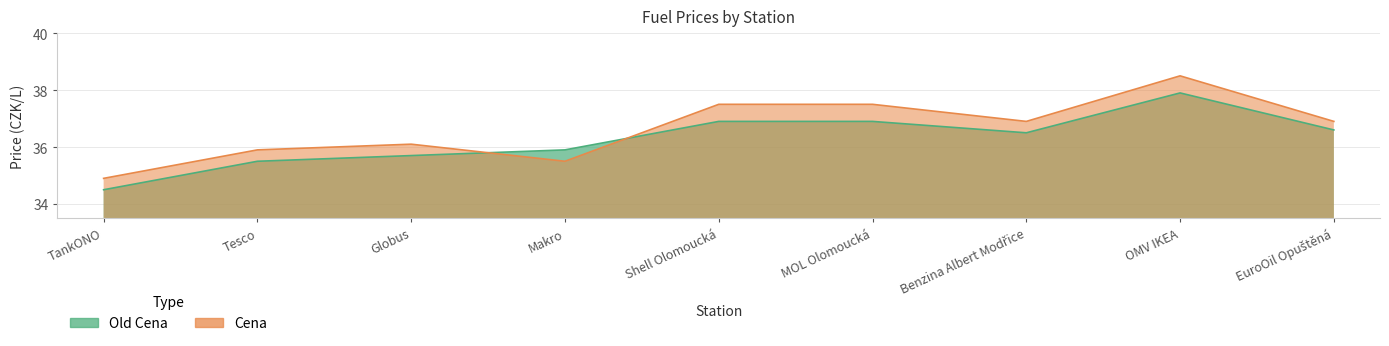

How many data points does each series have?

9